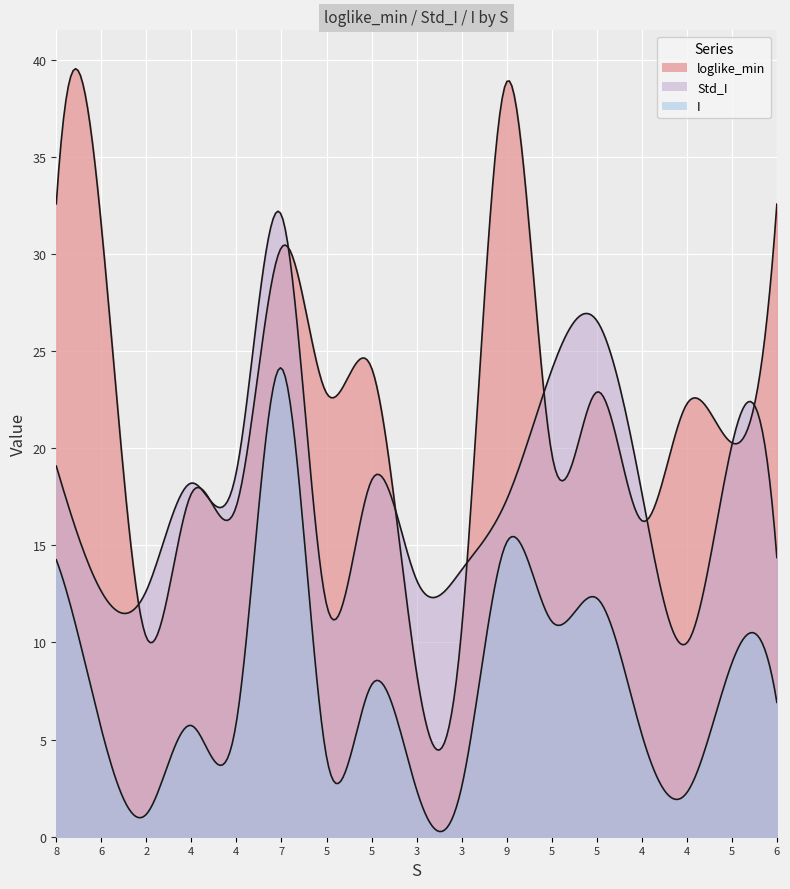

True or false: Std_I has more than 0 points higher than both neighbors.

True